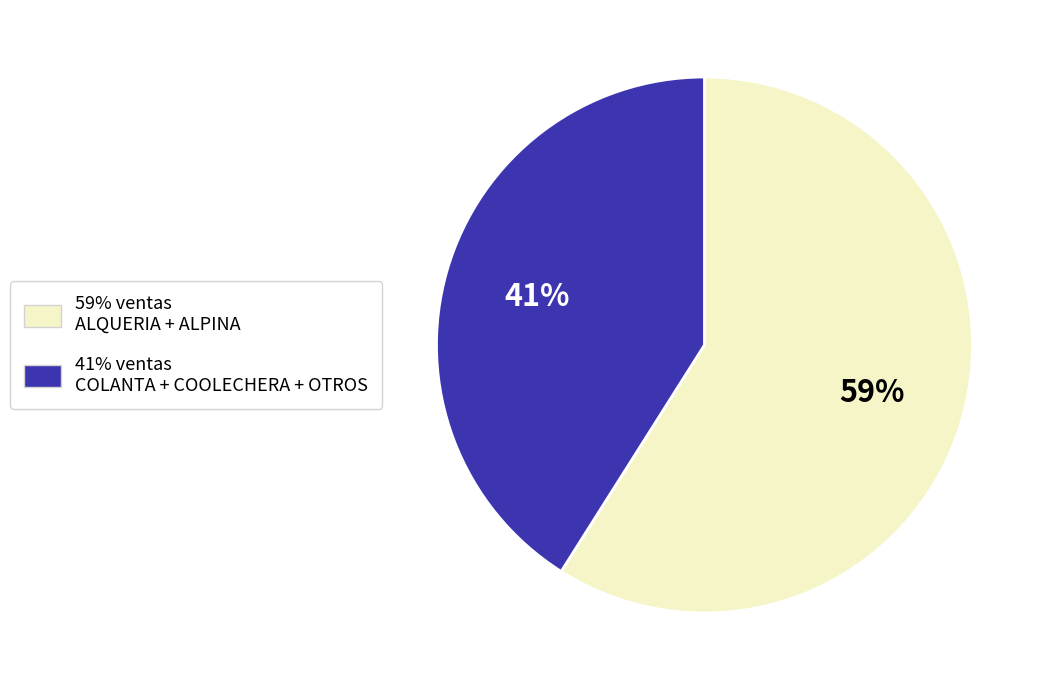

To the nearest percent, what is the average slice percentage?

50%